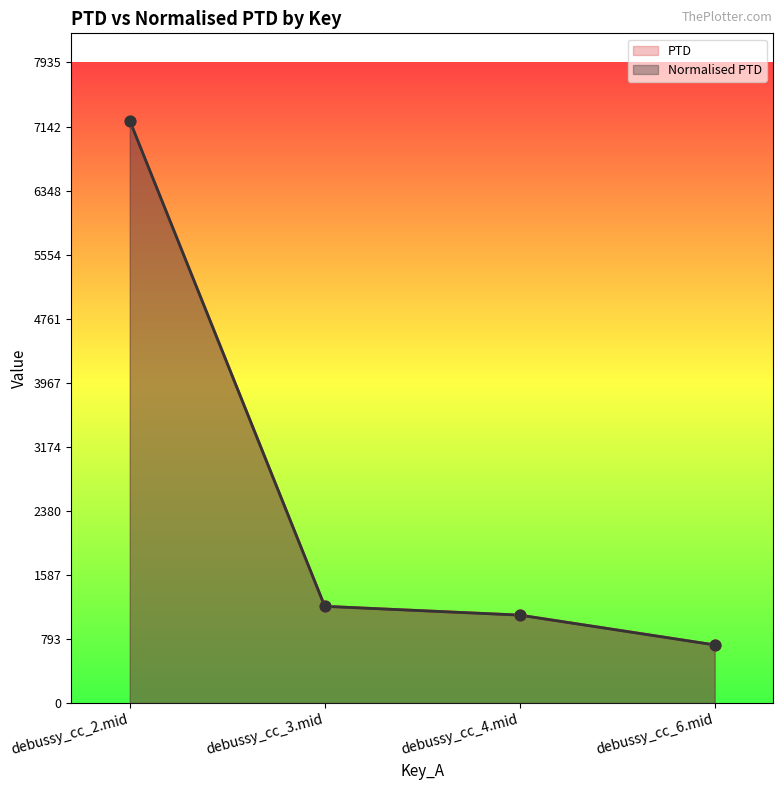

Which series reaches the maximum Y coordinate?

PTD